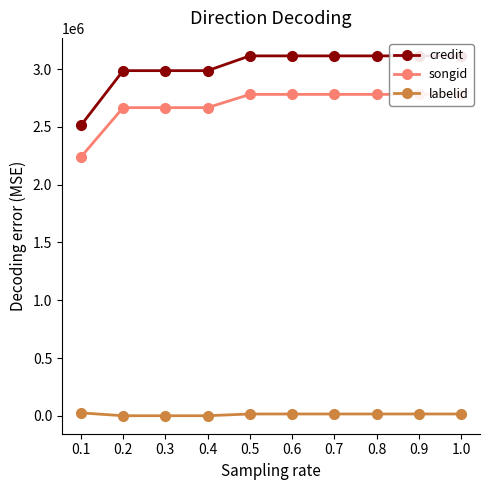

What position from the right is 0.2?

9